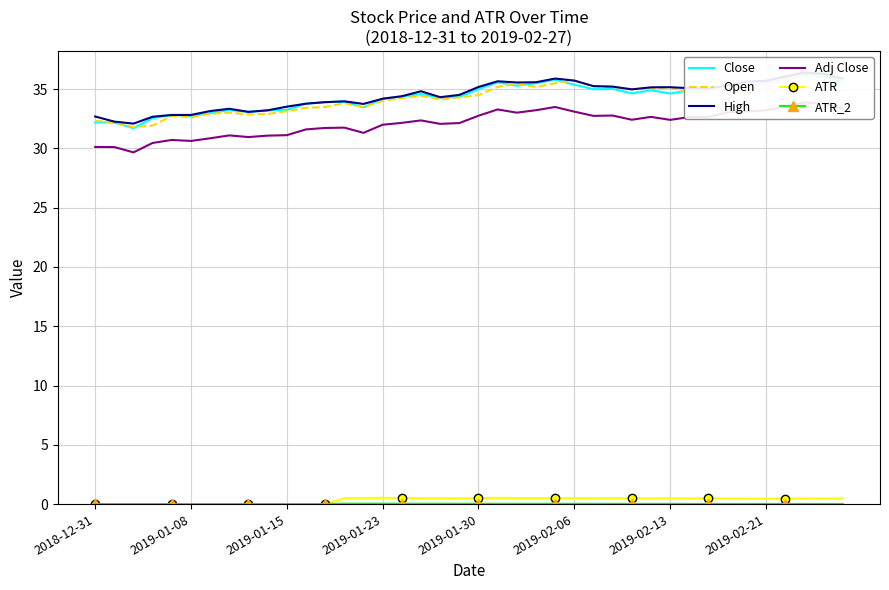

What is the sum of the Close values at 9 and 16?

67.6